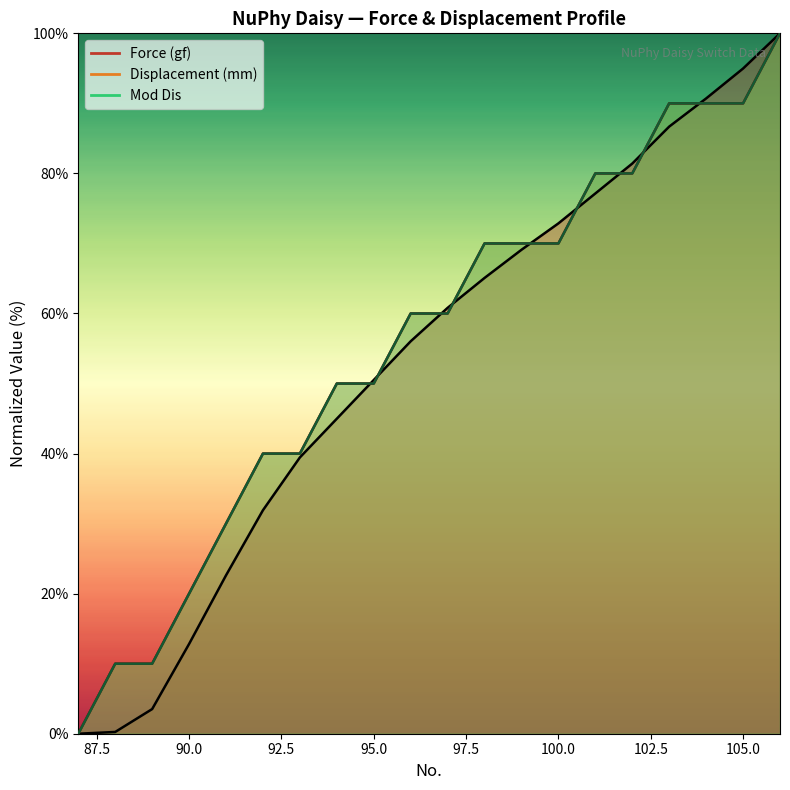

List the series in order of their peak value, lowest first.

Force (gf), Displacement (mm), Mod Dis